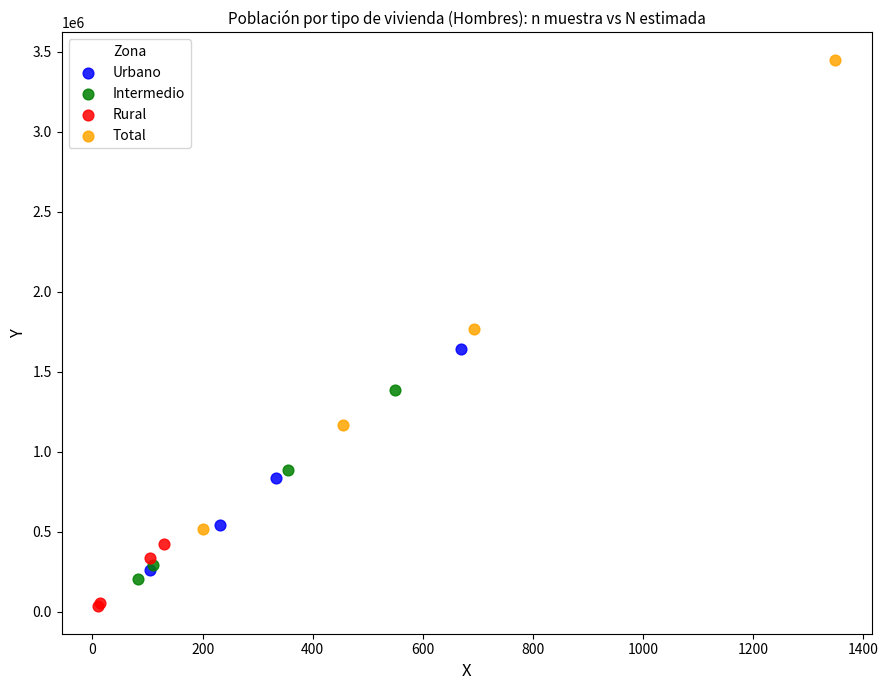

Which series reaches the minimum Y coordinate?

Rural